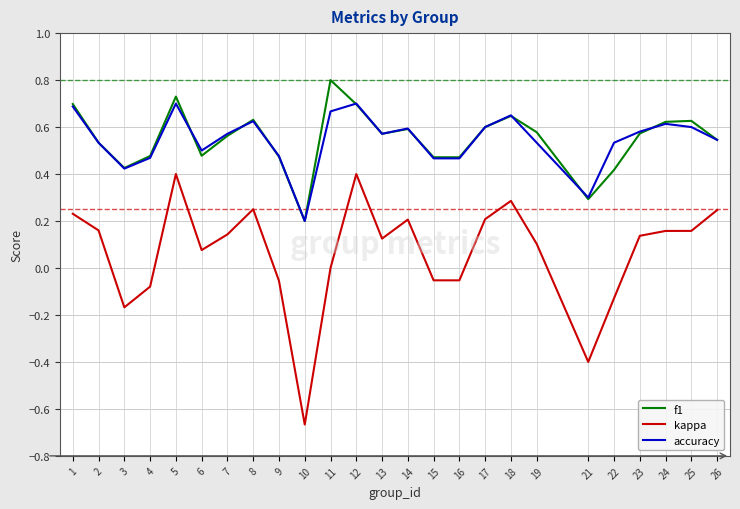

What is the greatest value displayed?

0.8